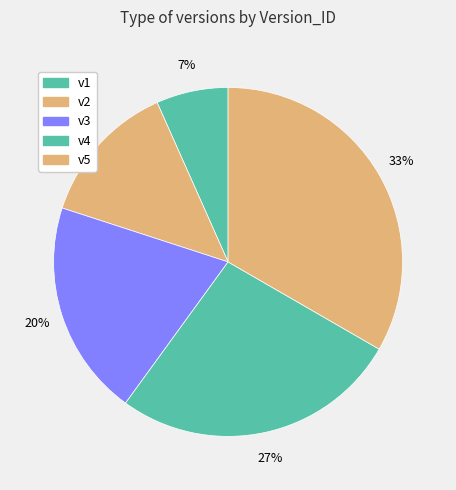

Does v4 represent more than half of the total?

No